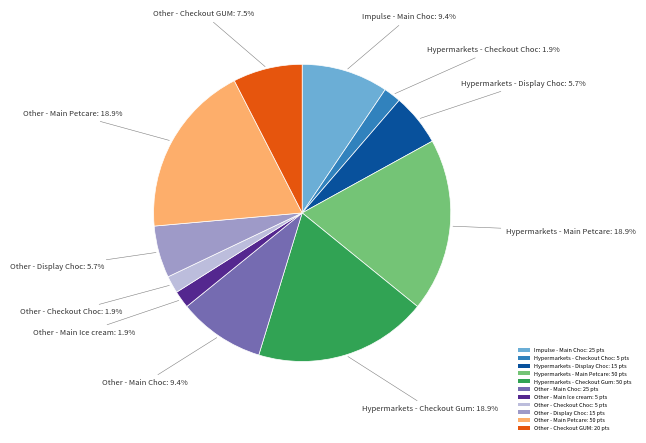

Is it true that Other - Main Choc is 9% of the pie?

True